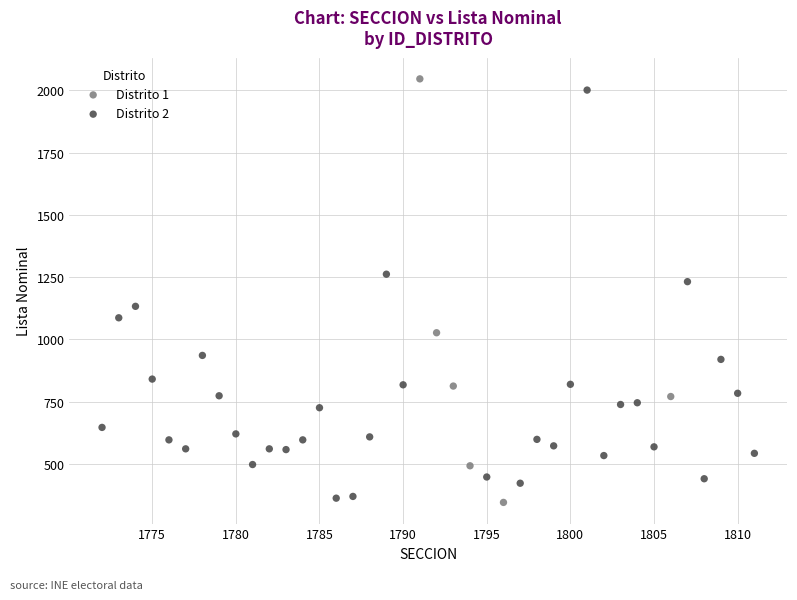

Which series reaches the maximum Y coordinate?

Distrito 1